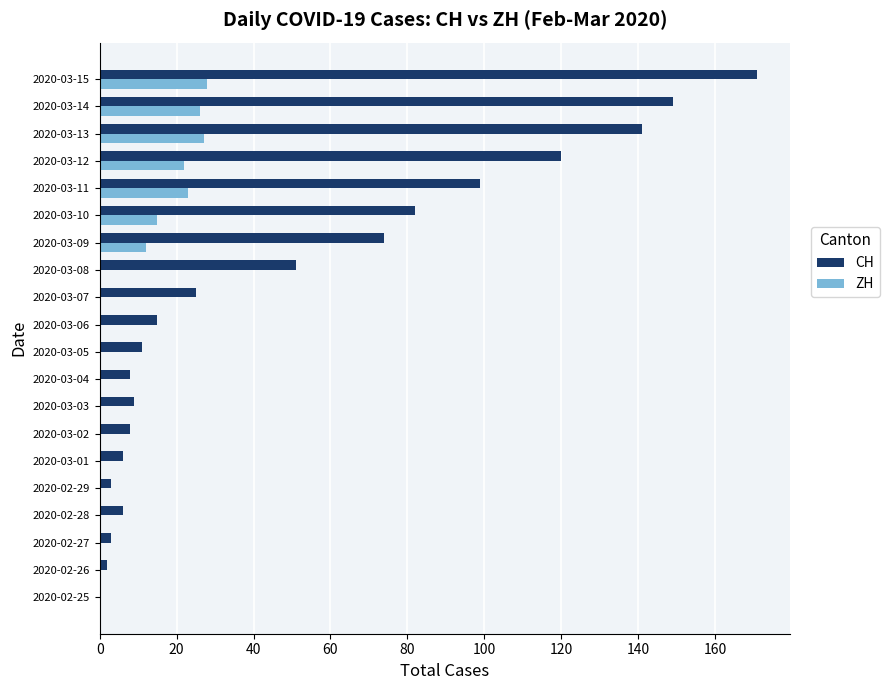

What are all the series names shown in the legend?

CH, ZH